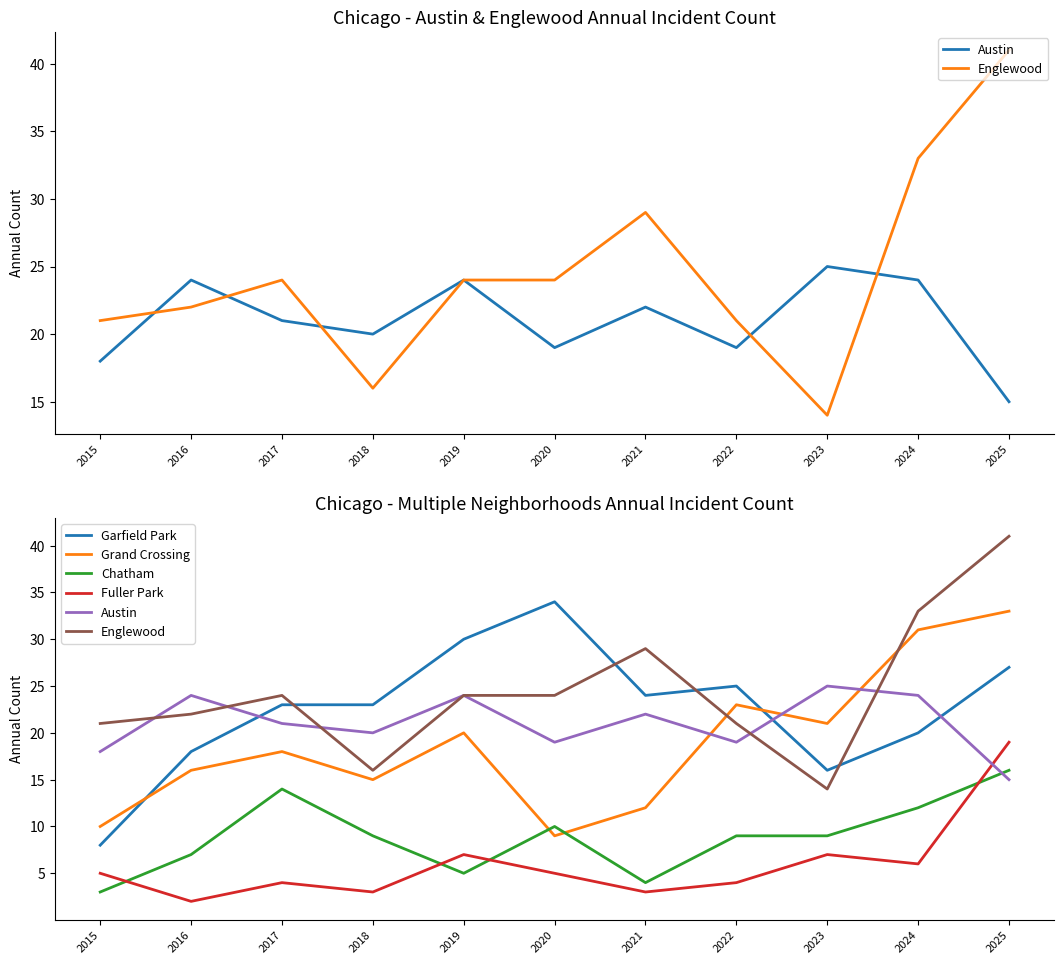

Reading left to right, list all the values displayed in this chart.

Austin: 18	24	21	20	24	19	22	19	25	24	15
Englewood: 21	22	24	16	24	24	29	21	14	33	41
Garfield Park: 8	18	23	23	30	34	24	25	16	20	27
Grand Crossing: 10	16	18	15	20	9	12	23	21	31	33
Chatham: 3	7	14	9	5	10	4	9	9	12	16
Fuller Park: 5	2	4	3	7	5	3	4	7	6	19